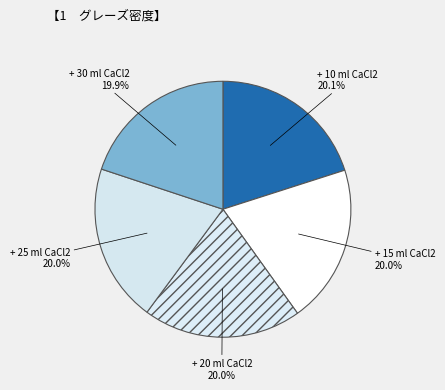

What is the ratio of the value at + 20 ml CaCl2 to the value at + 15 ml CaCl2?

1.0